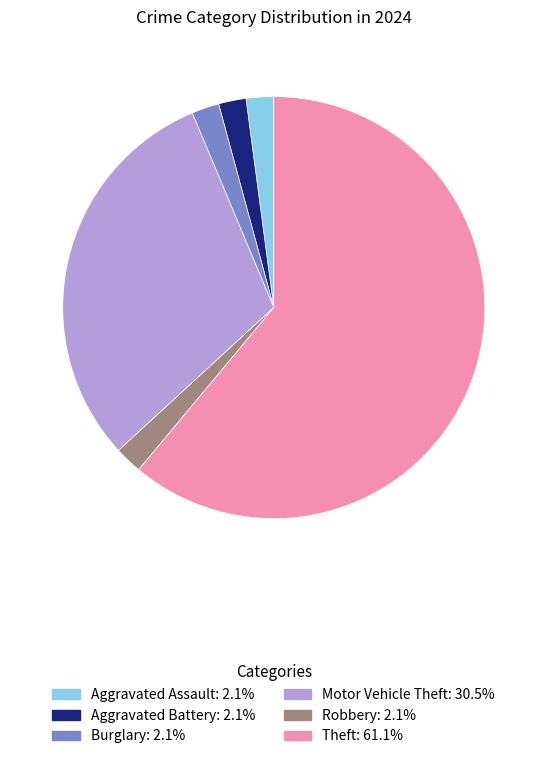

Which has a higher value, Aggravated Battery or Theft?

Theft